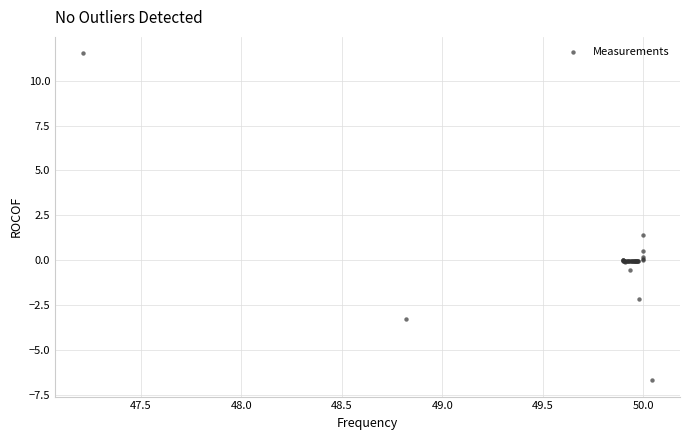

What Y value in the scatter plot is closest to 2?

1.4